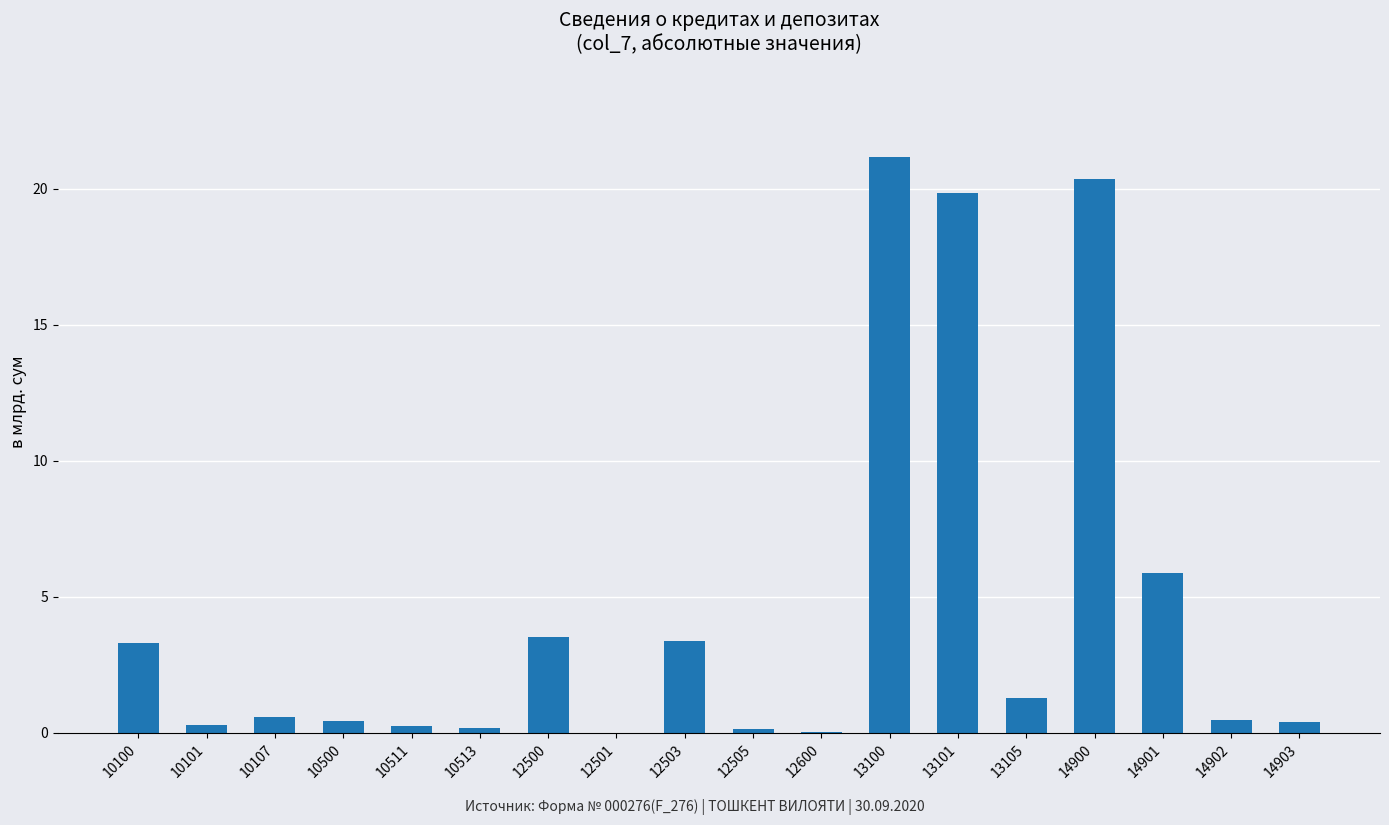

Which has a higher value, 12500 or 10500?

12500